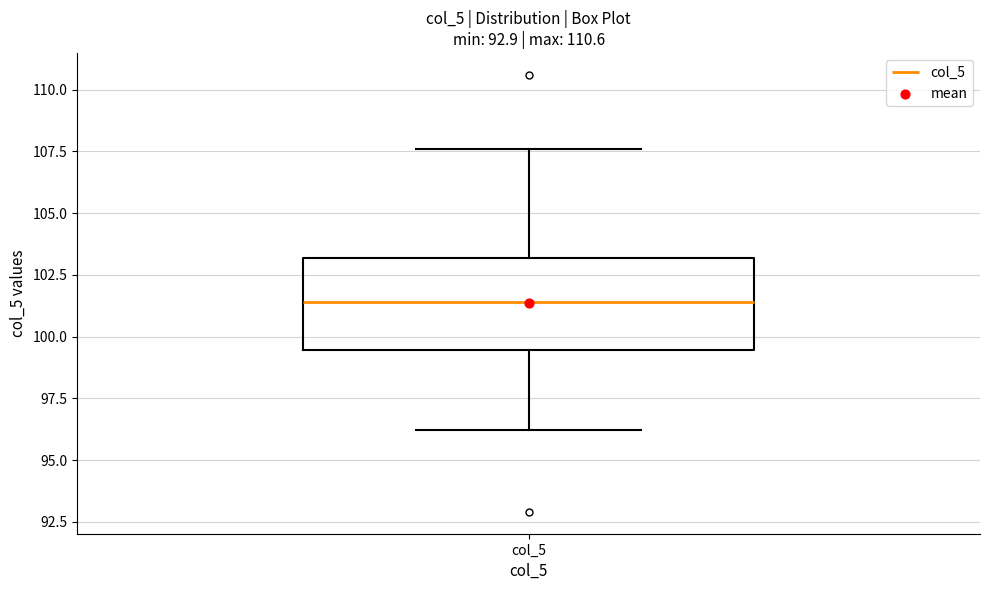

Where does the lower whisker of the box for col_5 end on the y-axis? The values are not printed on the chart, so give them approximately, as read against the axis.

96.0